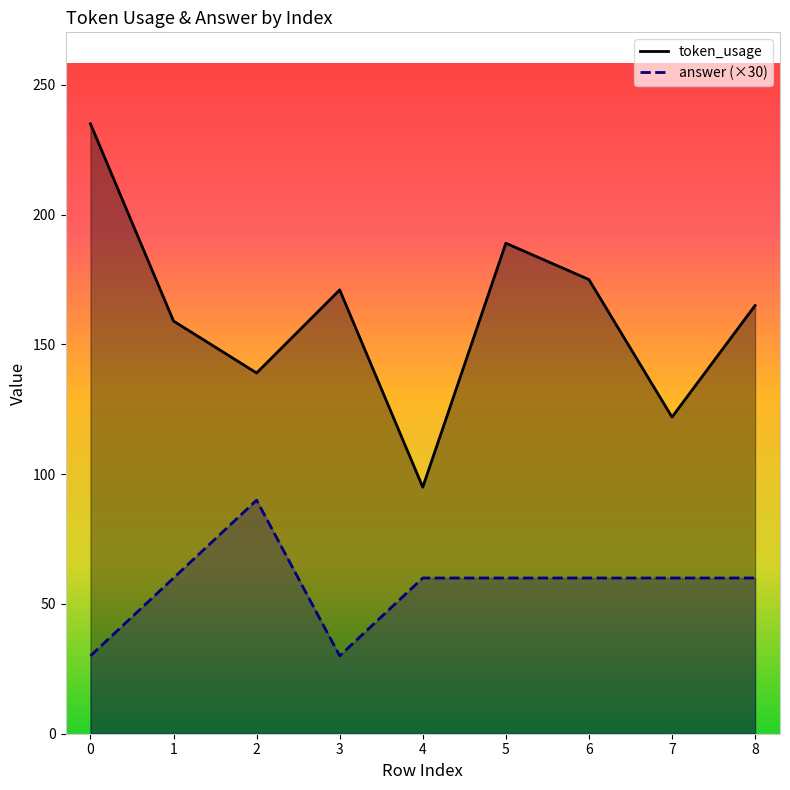

What are all the series names shown in the legend?

token_usage, answer